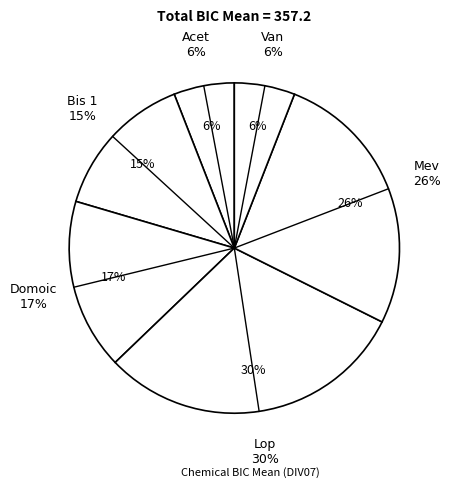

Is it true that Acet 0.1 is 27% of the pie?

False